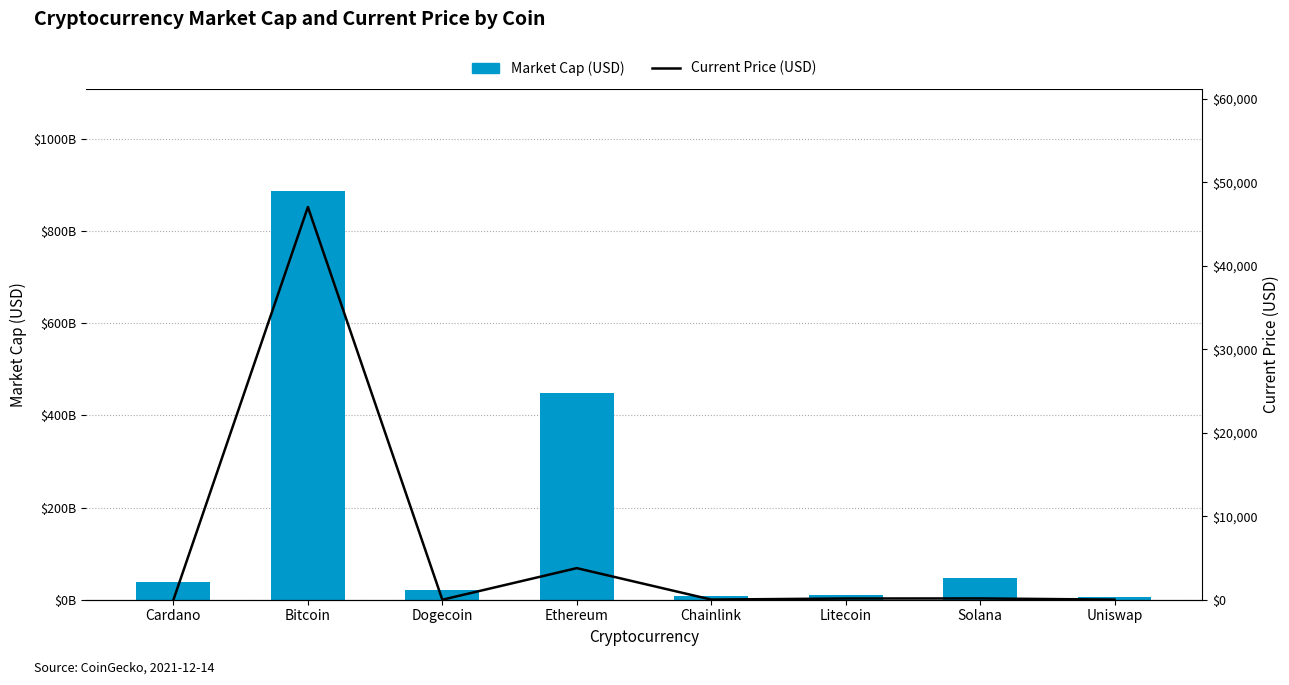

What is the sum of the Current Price (USD) values at Cardano and Ethereum?

3786.3